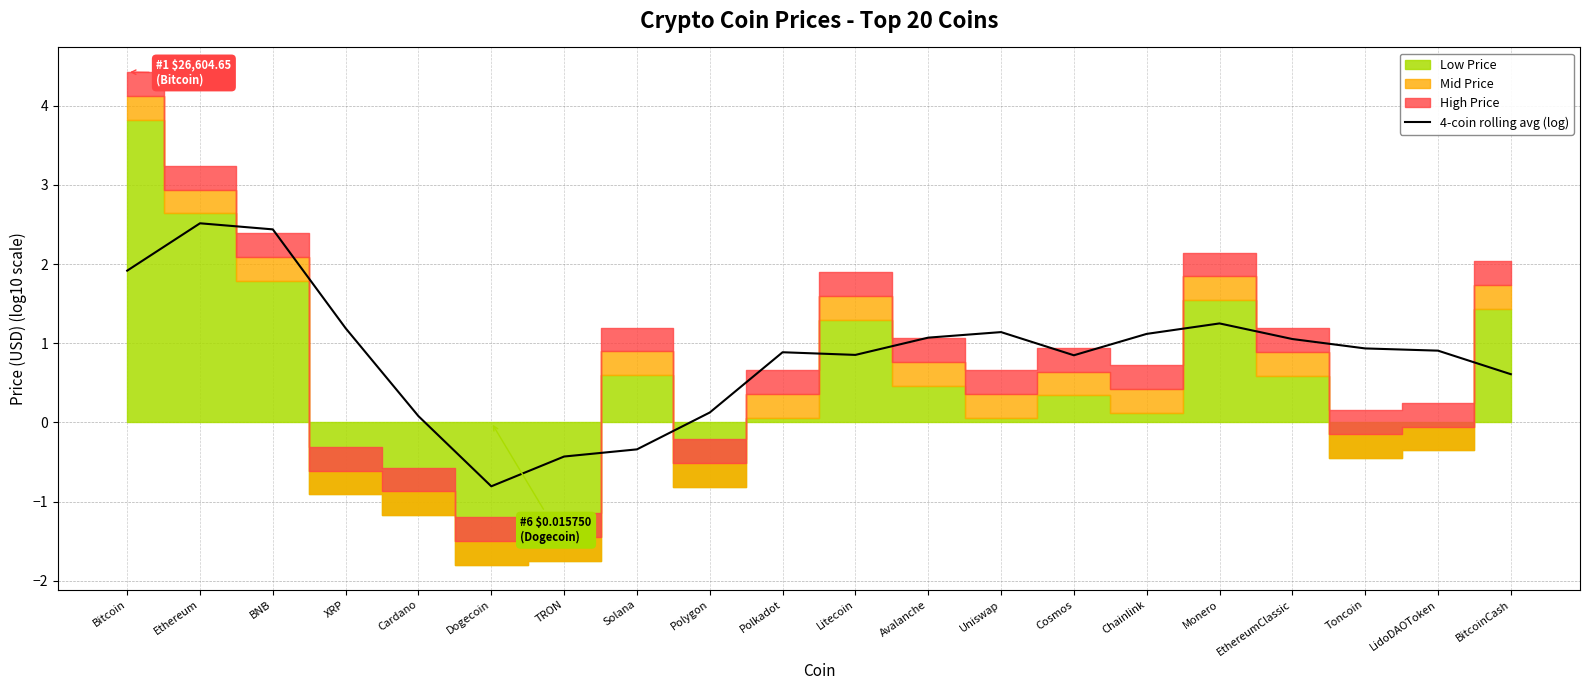

The value at TRON is -0.4. True or false?

True